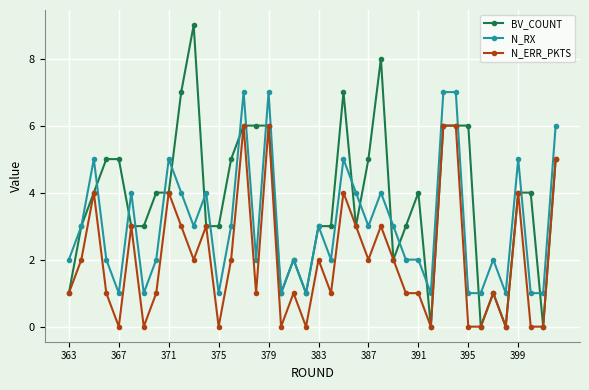

Rank the series by their average value, from lowest to highest.

N_ERR_PKTS, N_RX, BV_COUNT